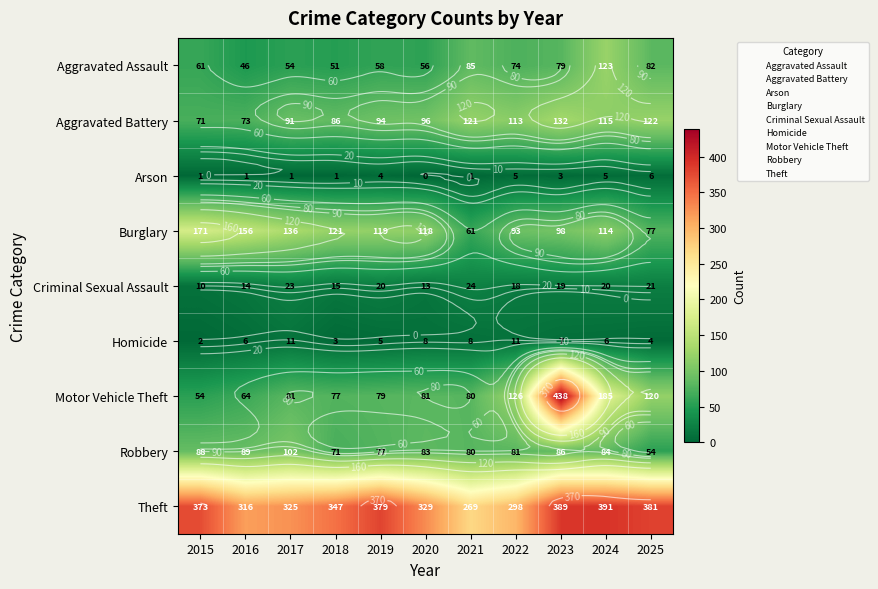

What is the difference between the maximum and minimum values in the Criminal Sexual Assault series?

14